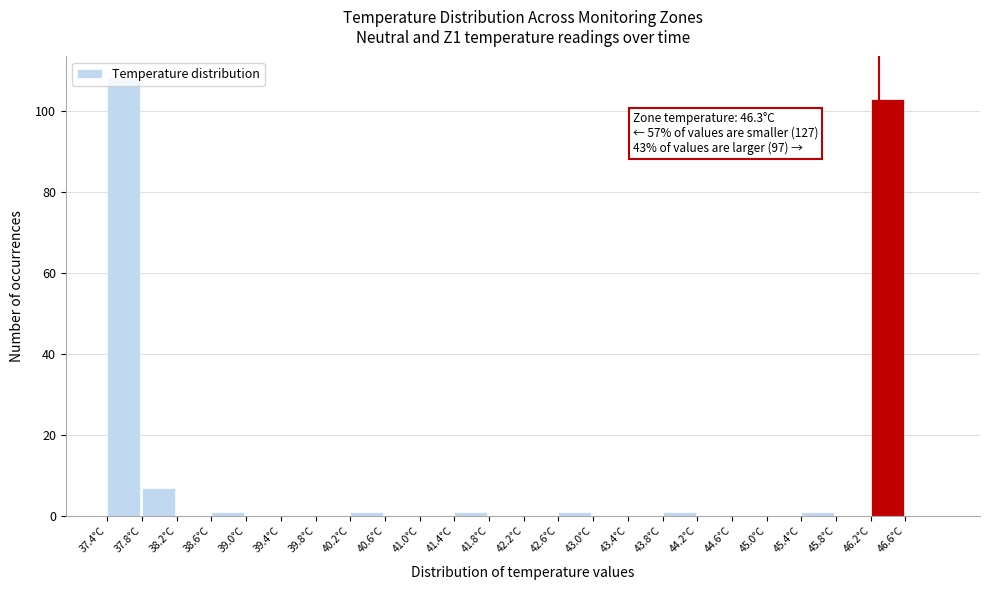

Over which range of the x-axis is the bar tallest?

37.4 to 37.8